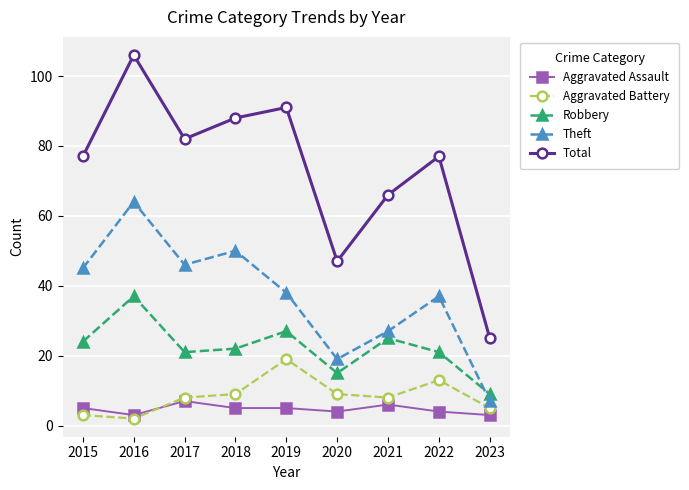

True or false: Aggravated Battery and Theft cross at least once.

False